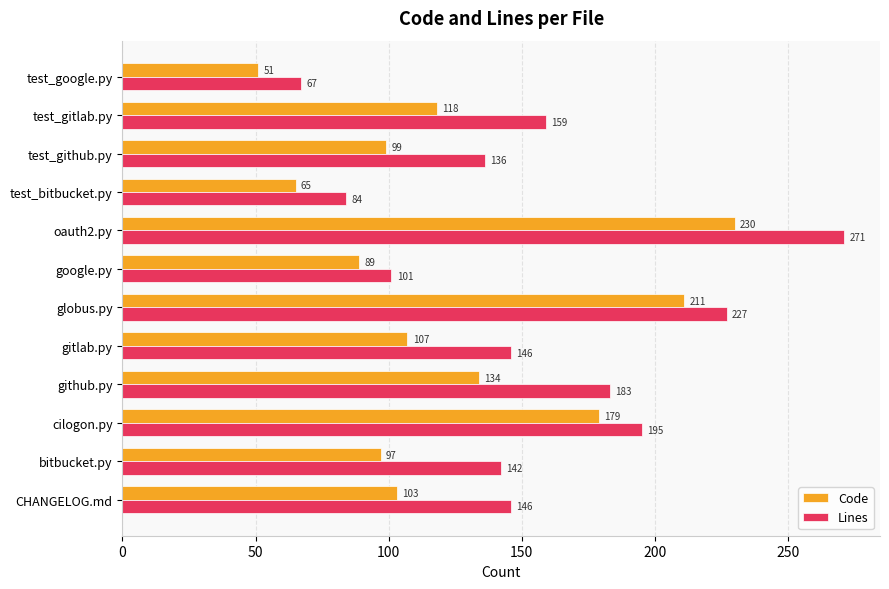

How many categories are shown in the chart?

12